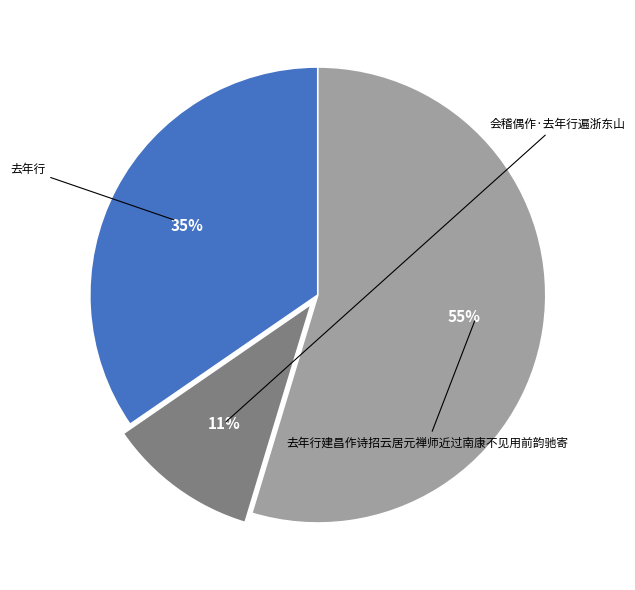

Count the number of slices in the pie.

3